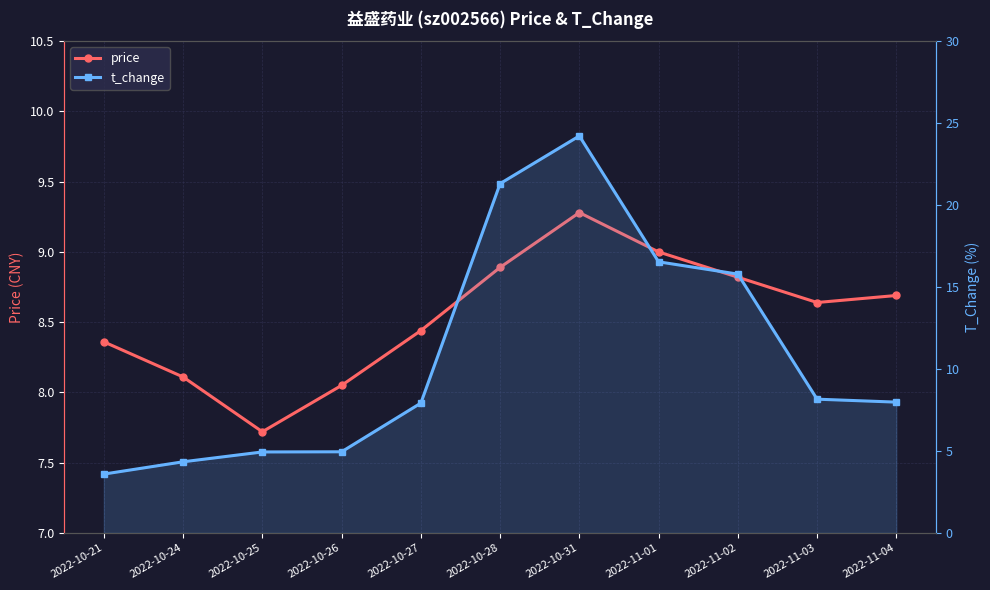

What is the total value across all series at 2022-10-21?

11.9